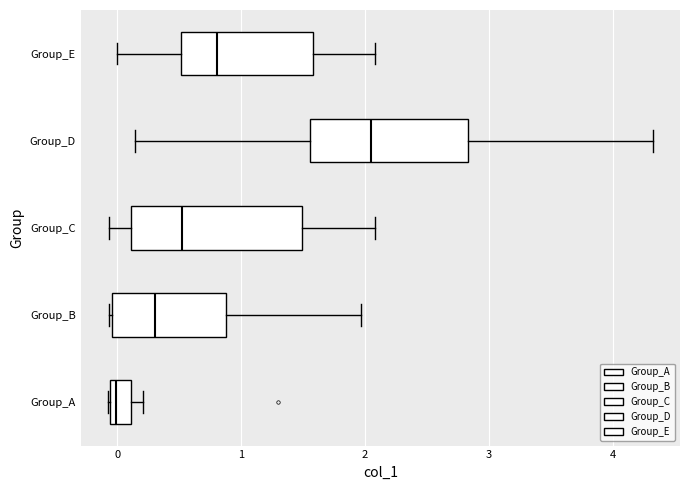

Reading bottom to top, transcribe this box plot: for each box, give where its median line is, the range the box spans, and where its two whiskers end, as read against the x-axis. The values are not printed on the chart, so give them approximately, as read against the axis.

Group_A: median 0.0, box -0.1 to 0.1, whiskers -0.1 to 0.2
Group_B: median 0.3, box 0.0 to 0.9, whiskers -0.1 to 2.0
Group_C: median 0.5, box 0.1 to 1.5, whiskers -0.1 to 2.1
Group_D: median 2.0, box 1.6 to 2.8, whiskers 0.1 to 4.3
Group_E: median 0.8, box 0.5 to 1.6, whiskers 0.0 to 2.1